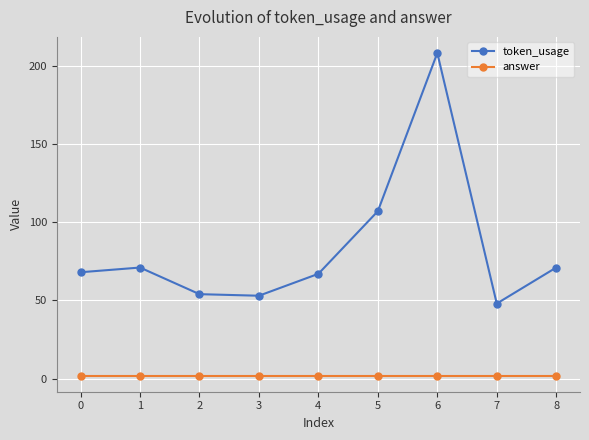

True or false: answer and token_usage intersect in this chart.

False